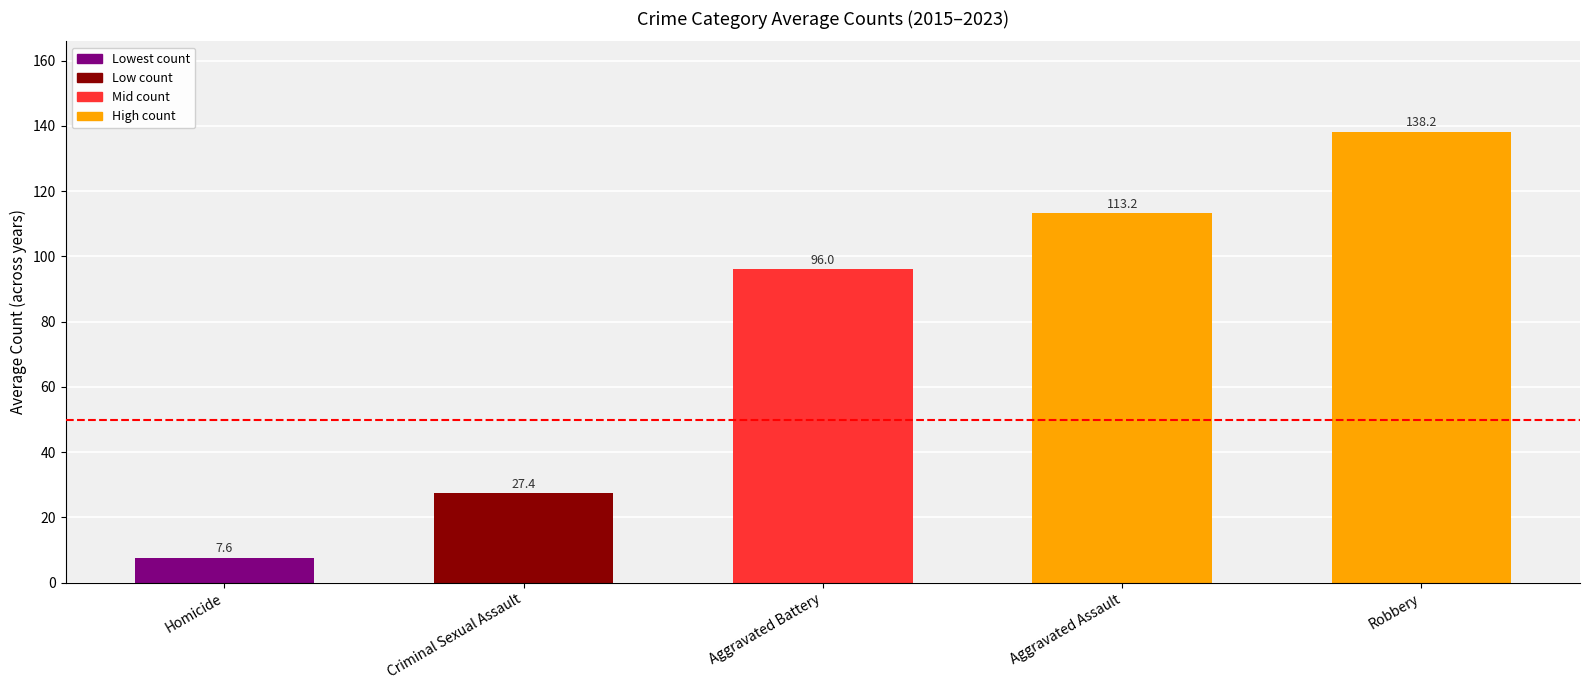

Is it true that the value at Criminal Sexual Assault is 27.4?

True